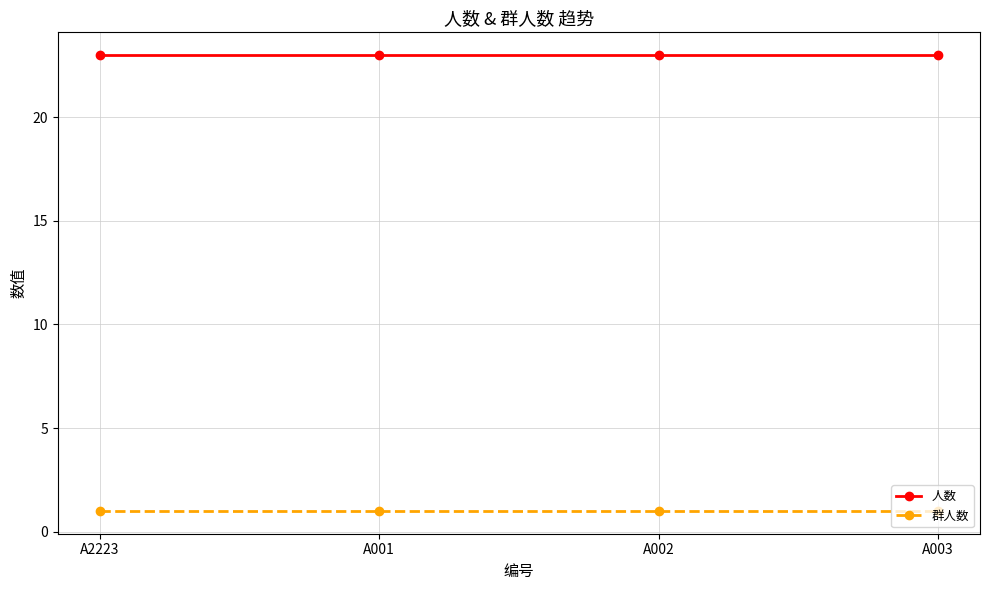

What is the spread (max minus min) of values at A002?

22